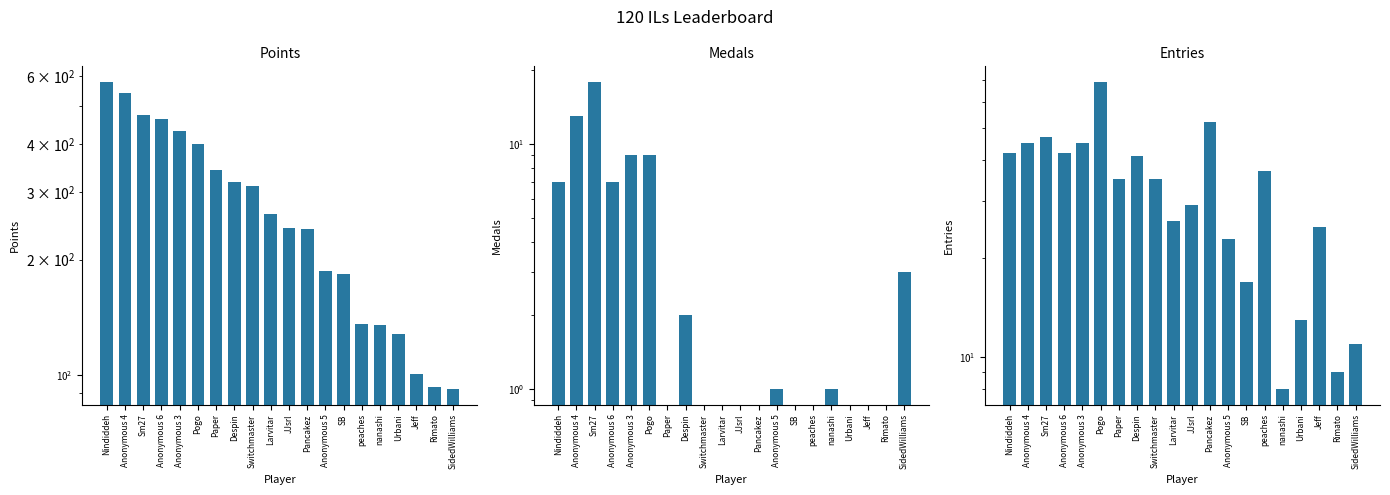

How many data points does each series have?

20